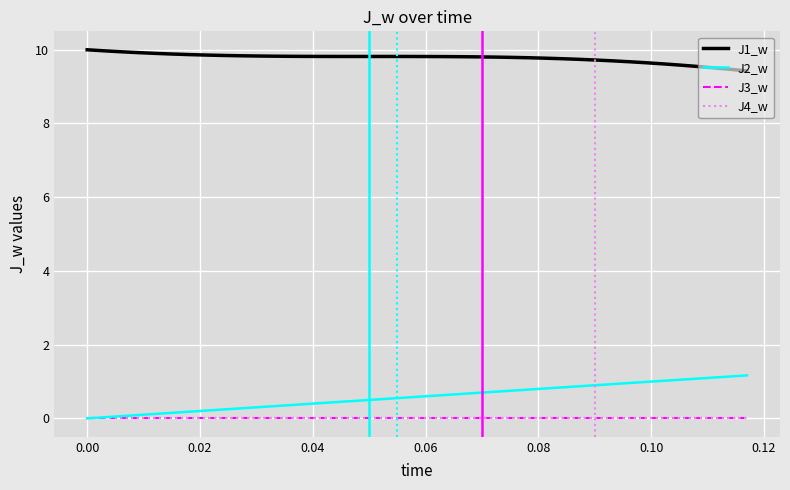

How many interior local peaks does the J1_w series have?

1